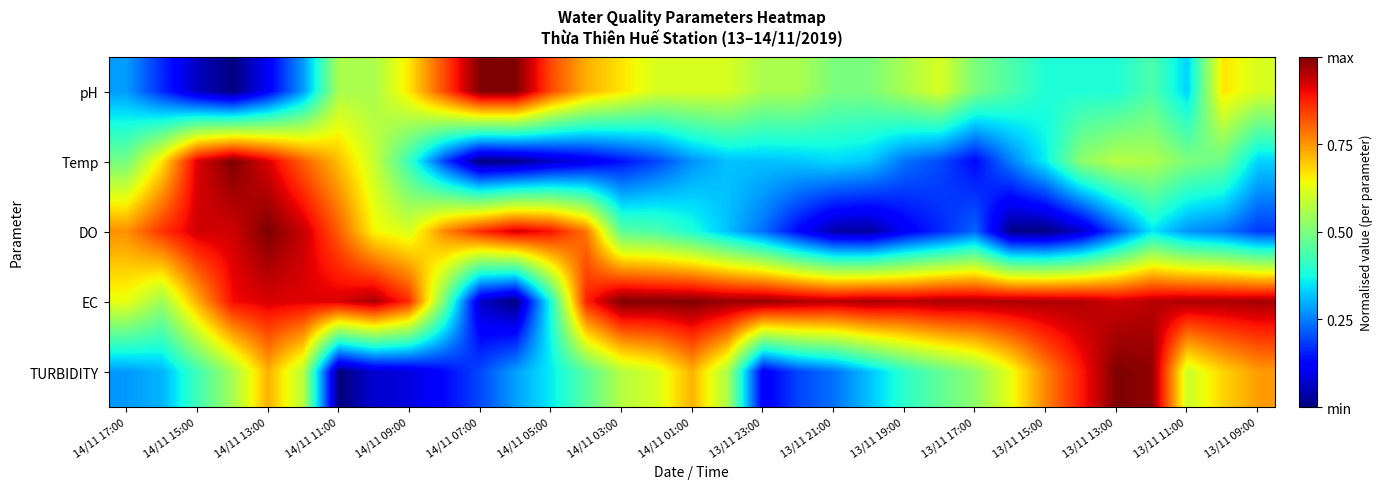

Which series has the largest total across all categories?

EC